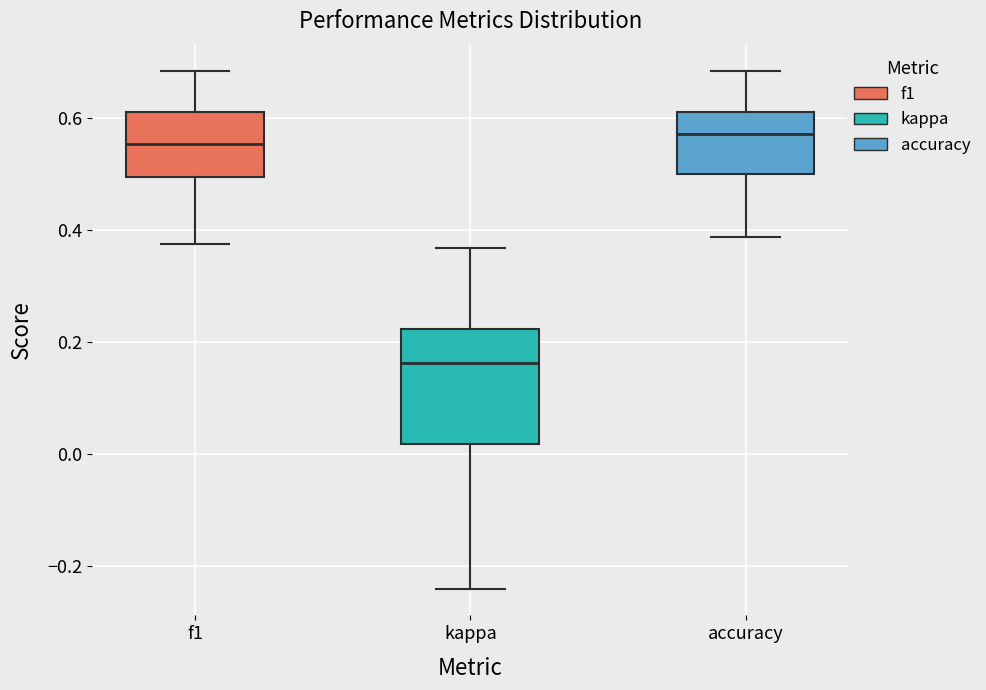

Where does the upper whisker of the box for accuracy end on the y-axis? The values are not printed on the chart, so give them approximately, as read against the axis.

0.68